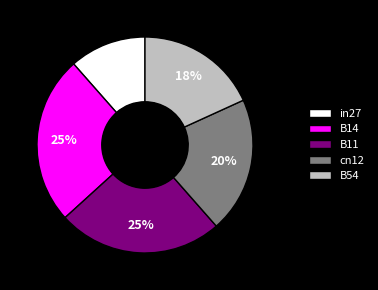

How many slices are in this pie chart?

5